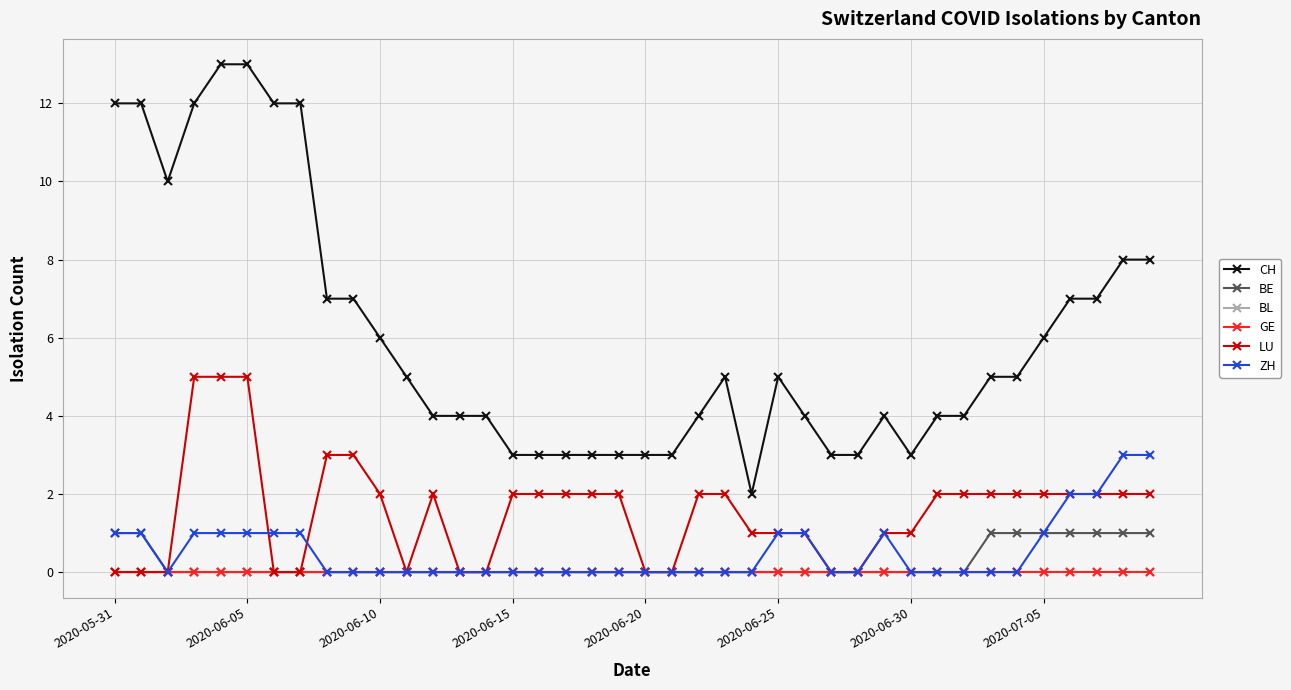

True or false: ZH has more than 1 interior local peaks.

False